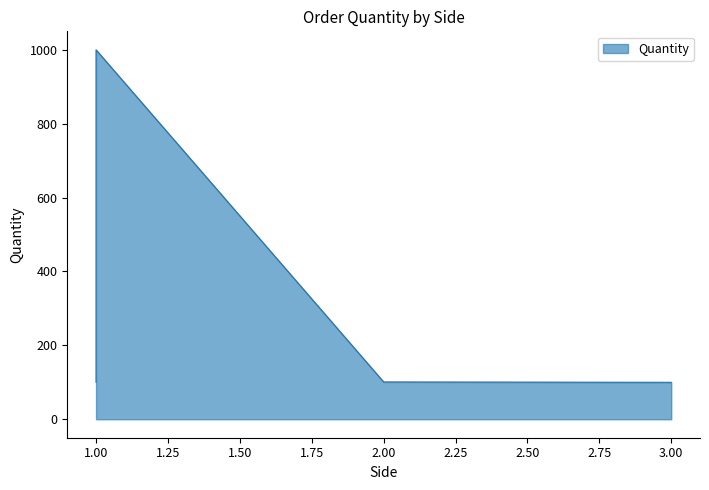

How many series are shown in this chart?

1